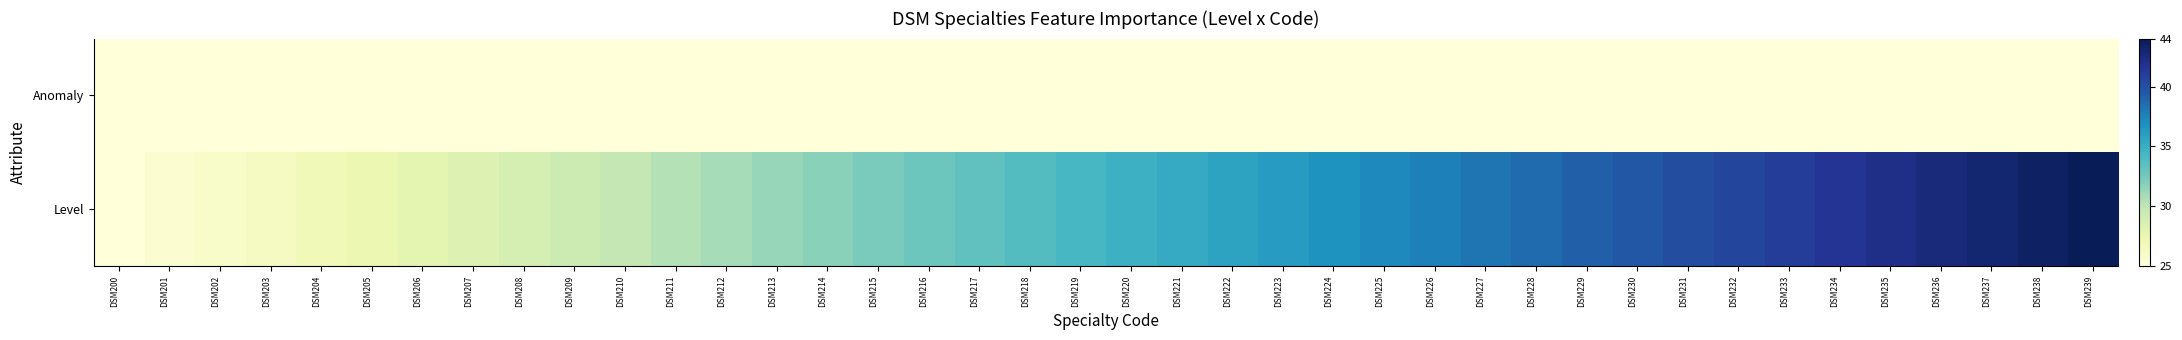

Which series has the largest total across all categories?

Level